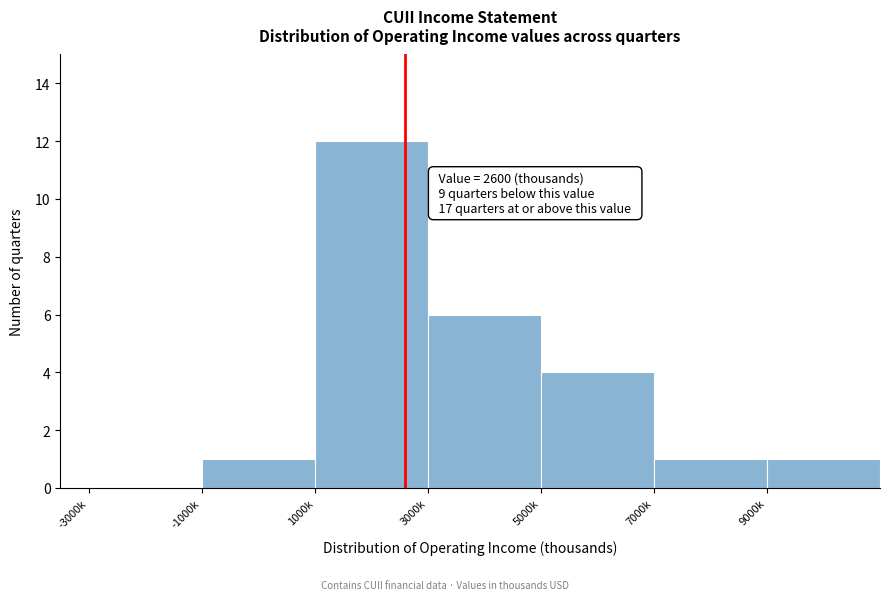

Reading left to right, extract all data points from this chart.

-3000k=0	-1000k=1	1000k=12	3000k=6	5000k=4	7000k=1	9000k=1